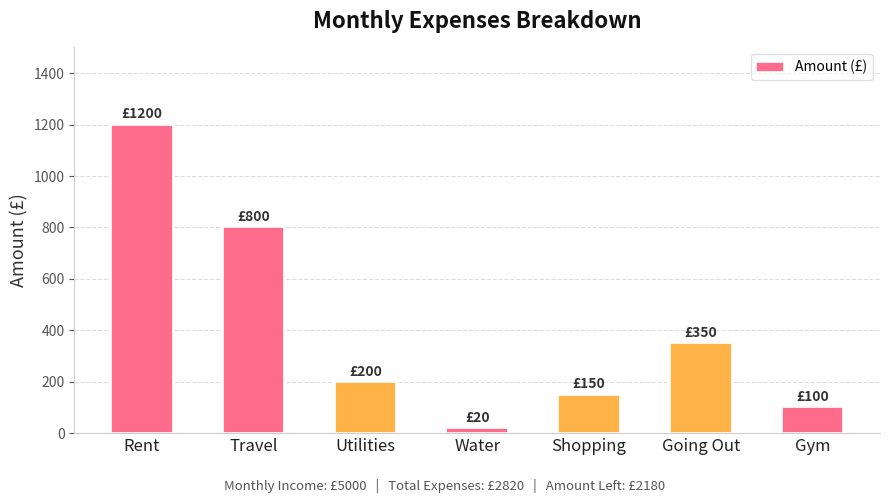

Reading left to right, list all the values displayed in this chart.

Rent=1200	Travel=800	Utilities=200	Water=20	Shopping=150	Going Out=350	Gym=100